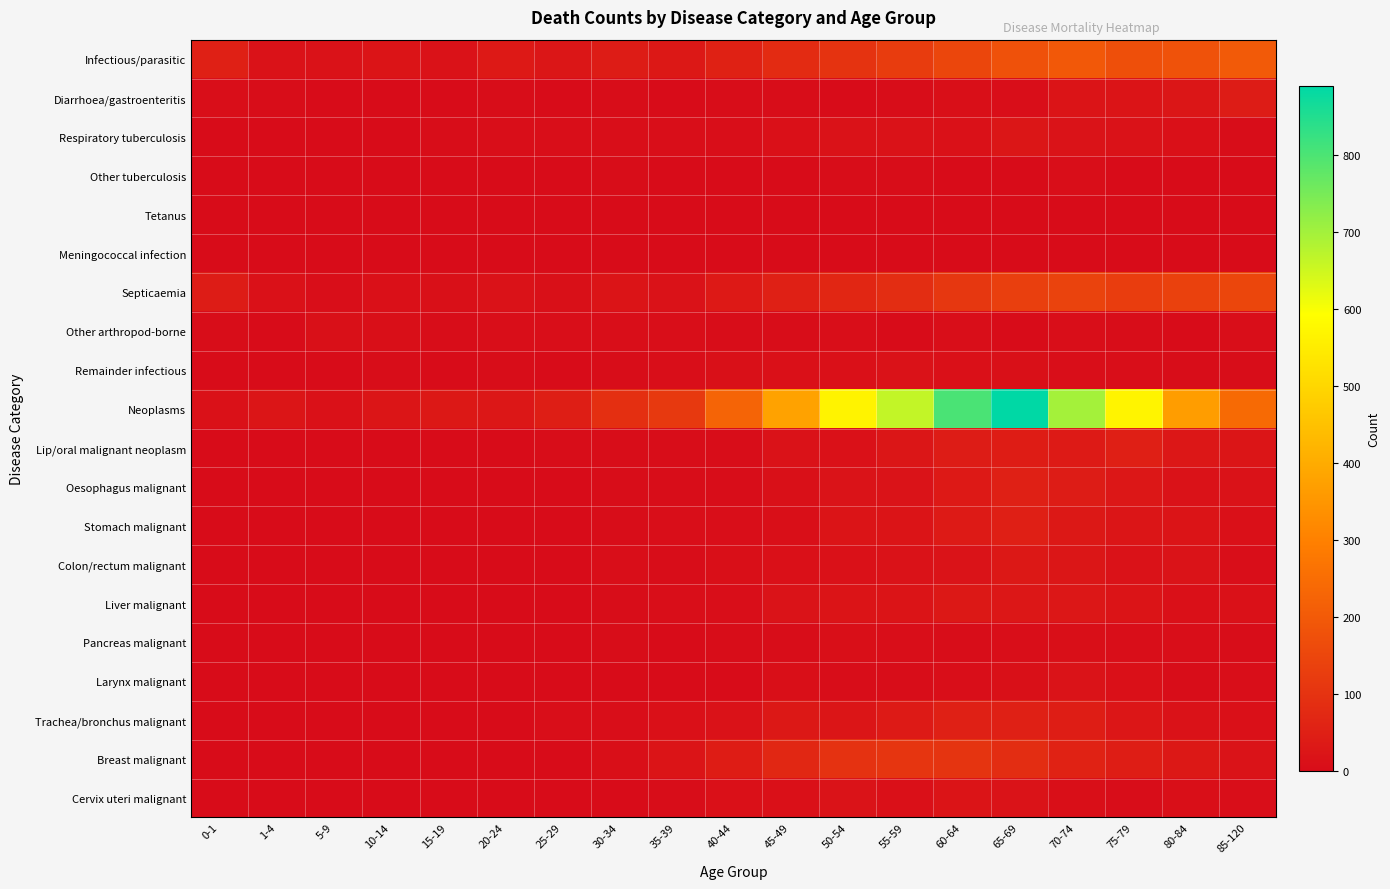

What is the difference between the highest and lowest values at 25-29?

47